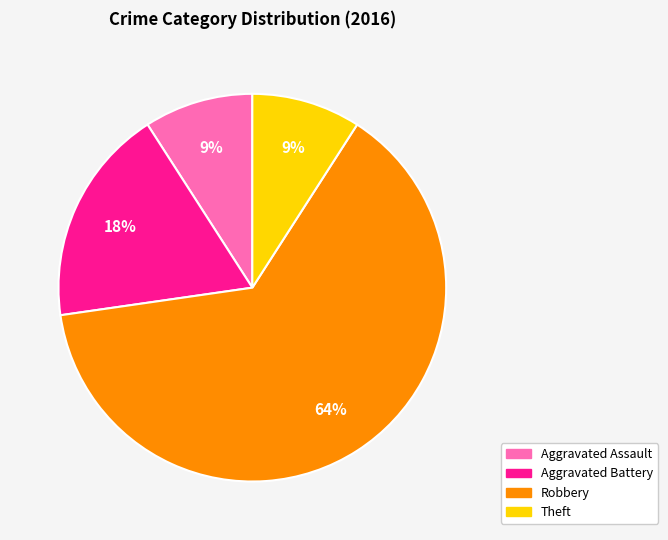

To the nearest percent, what is the difference between the largest and smallest slice percentages?

55%